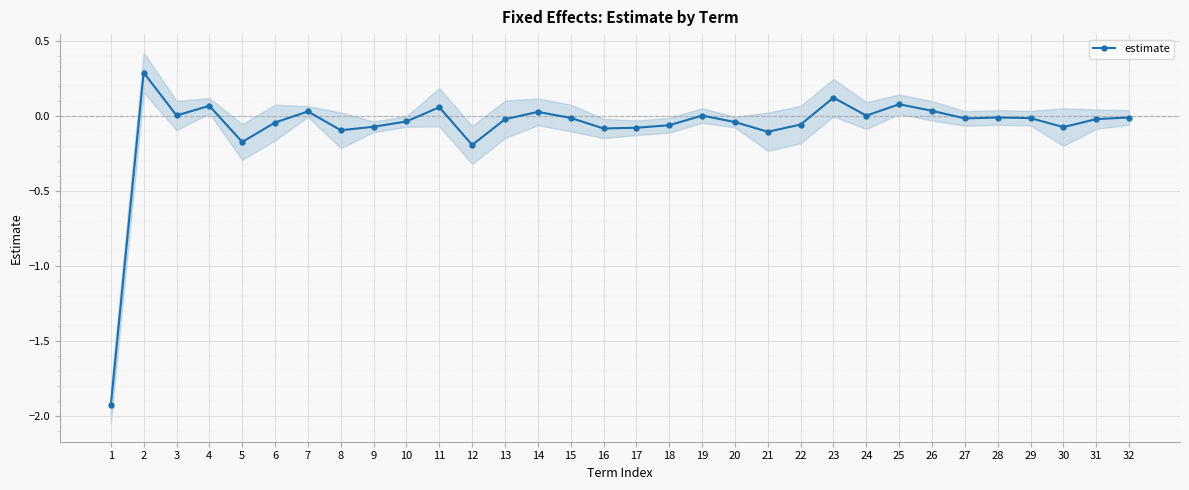

How many points are higher than both their immediate neighbors (excluding endpoints)?

9